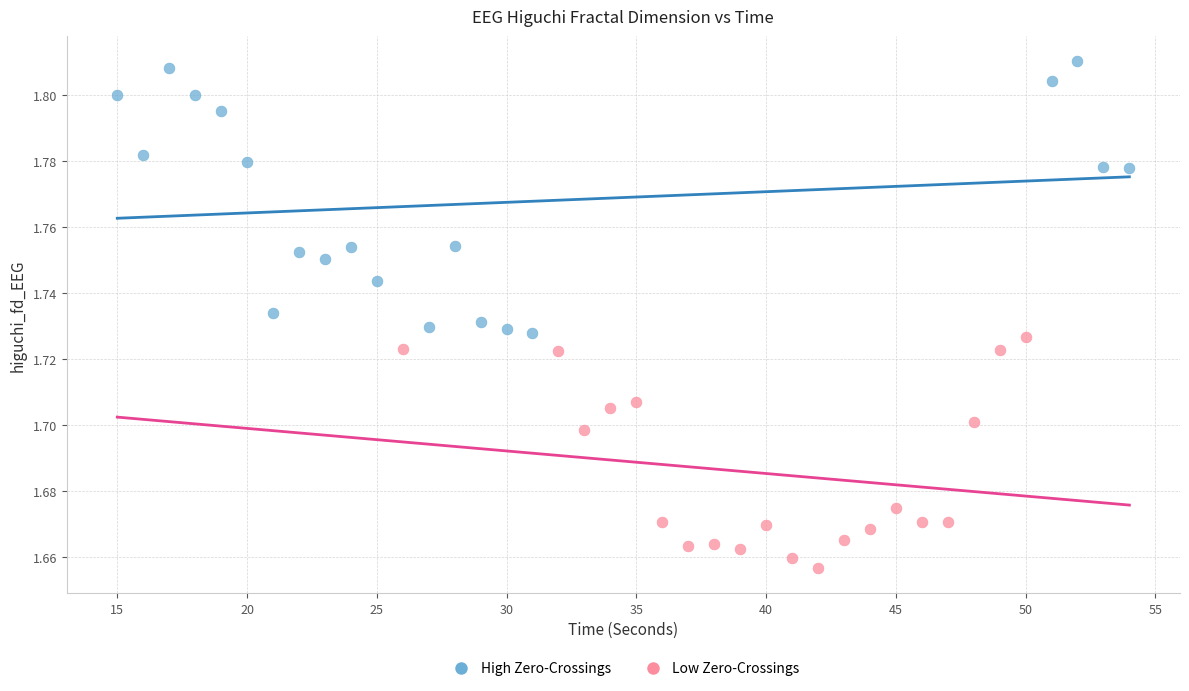

Which series has the largest Y range (max minus min)?

High Zero-Crossings